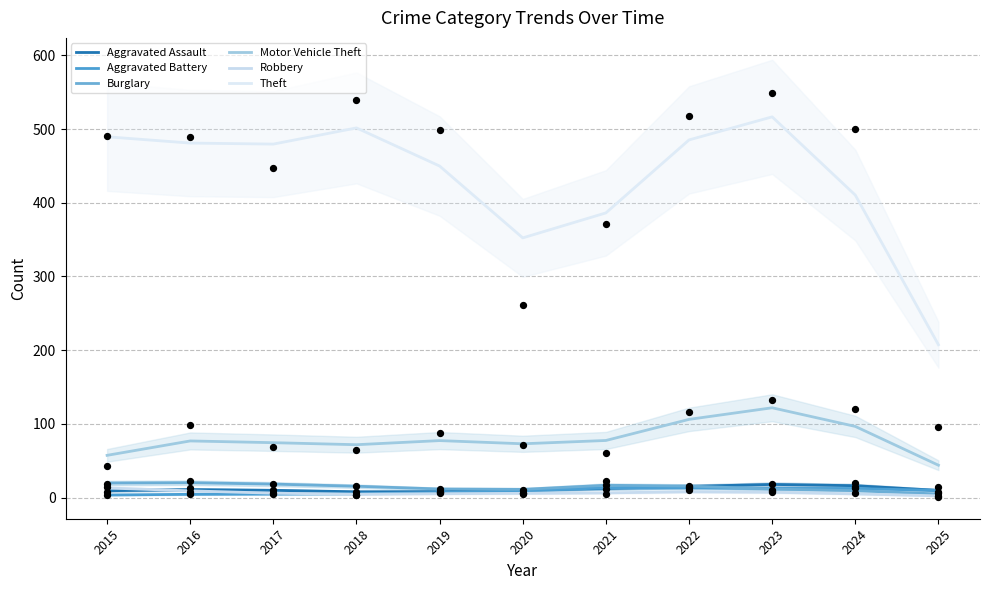

Which series has the largest total across all categories?

Theft